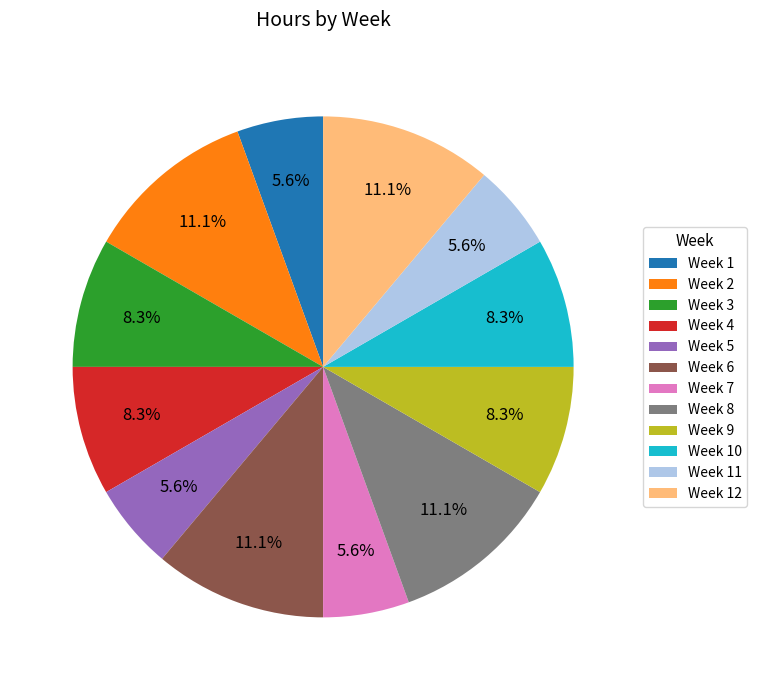

What percentage is the Week 6 slice, to the nearest percent?

11%